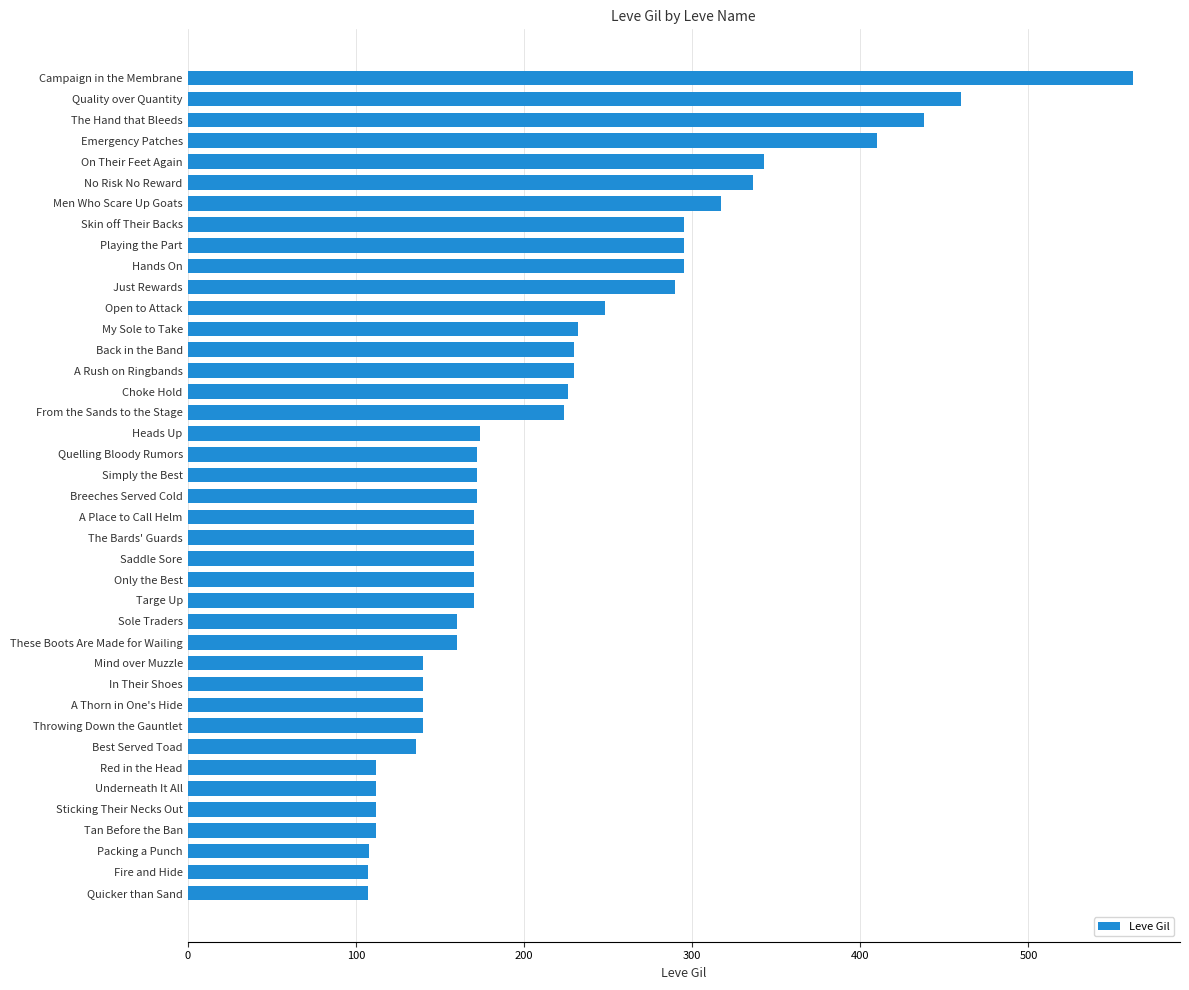

What is the maximum value shown in the chart?

562